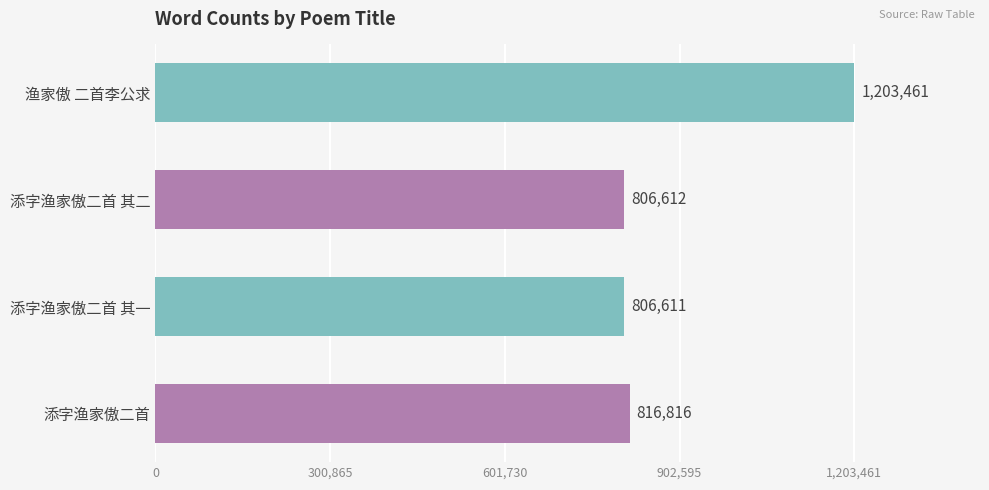

The chart shows a value of 428689 at 添字渔家傲二首 其二. True or false?

False